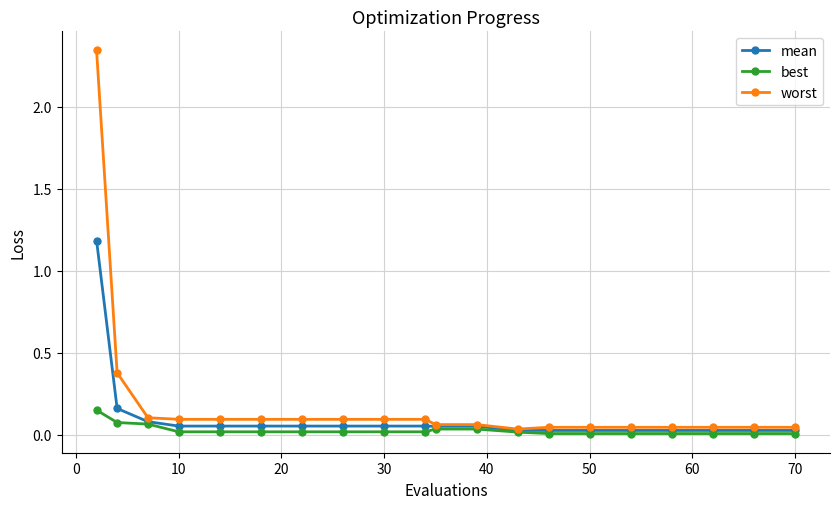

At how many categories does at least one series exceed 0?

20